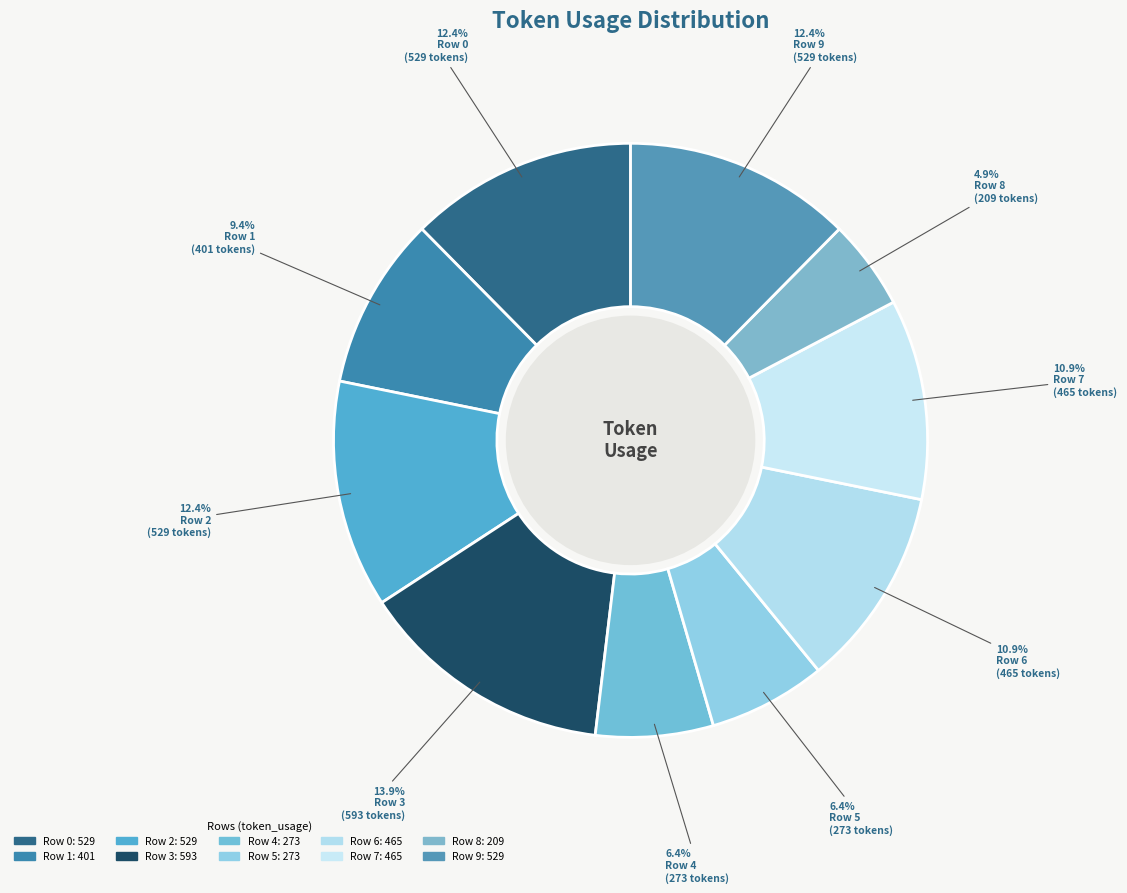

How many segments does this pie chart have?

10